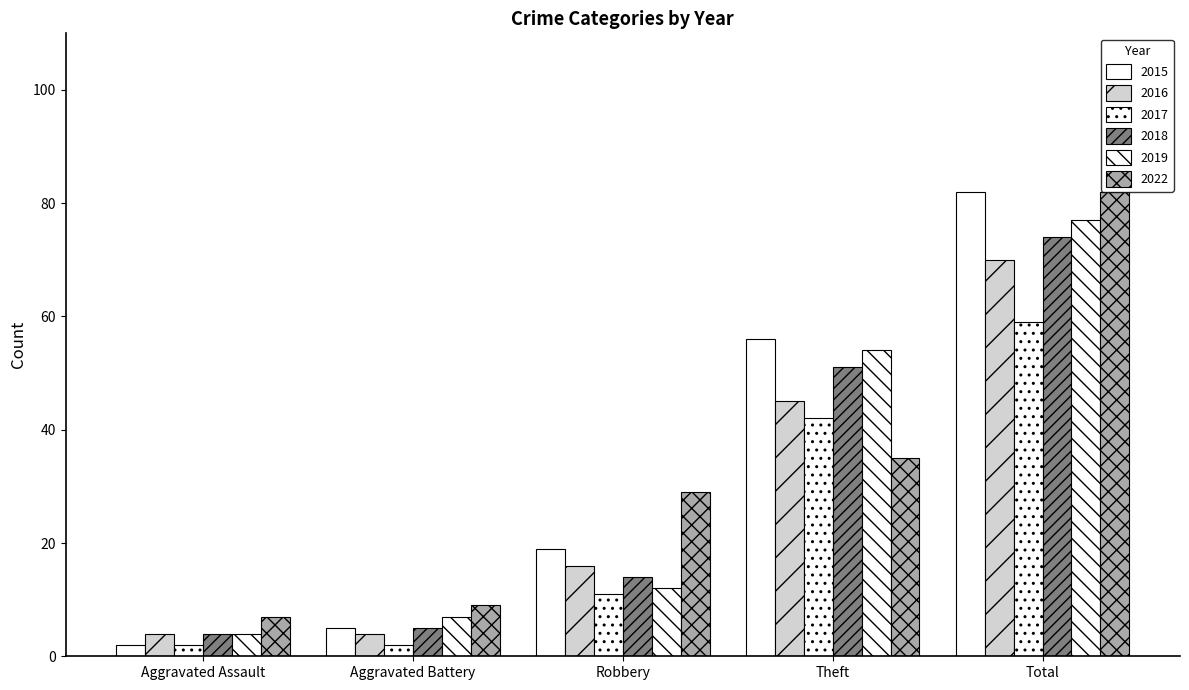

Count the number of categories in the chart.

5